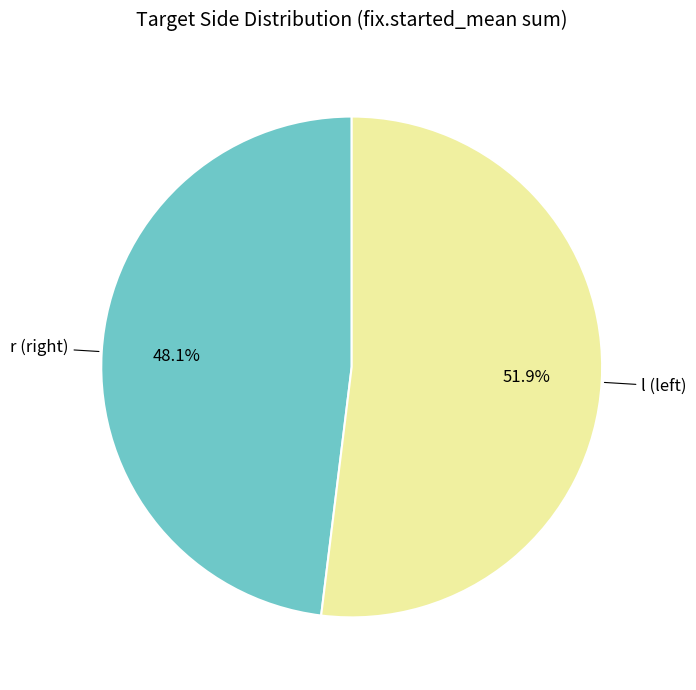

Does any single category account for the majority?

Yes